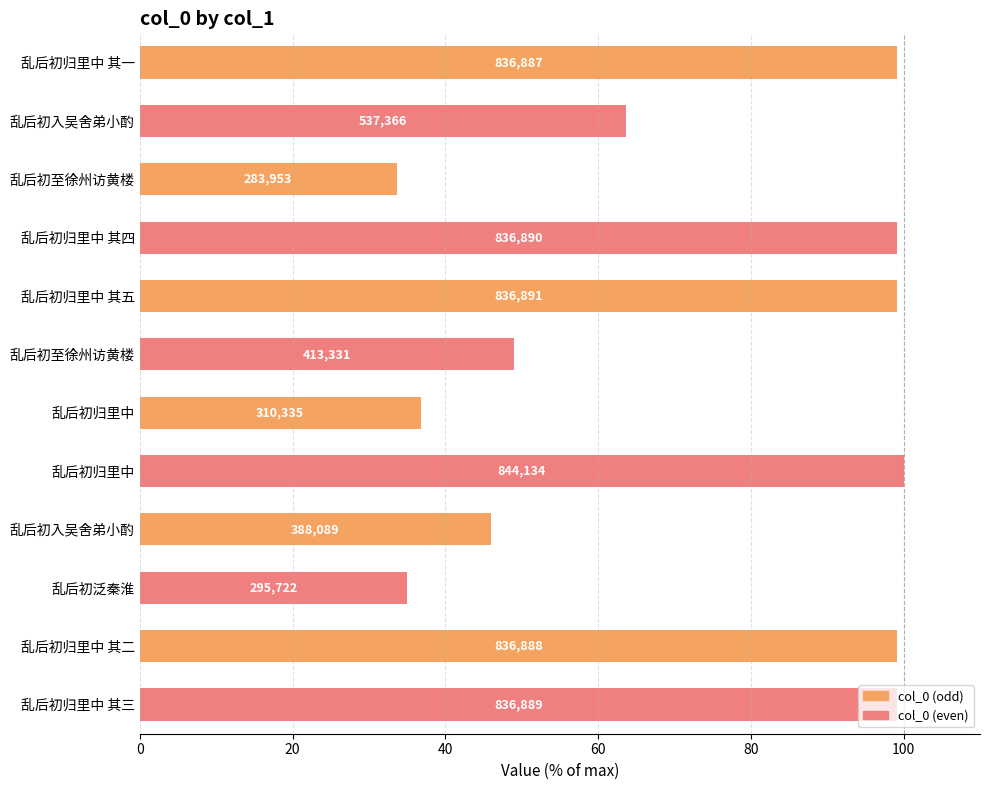

Does the chart contain any negative values?

No